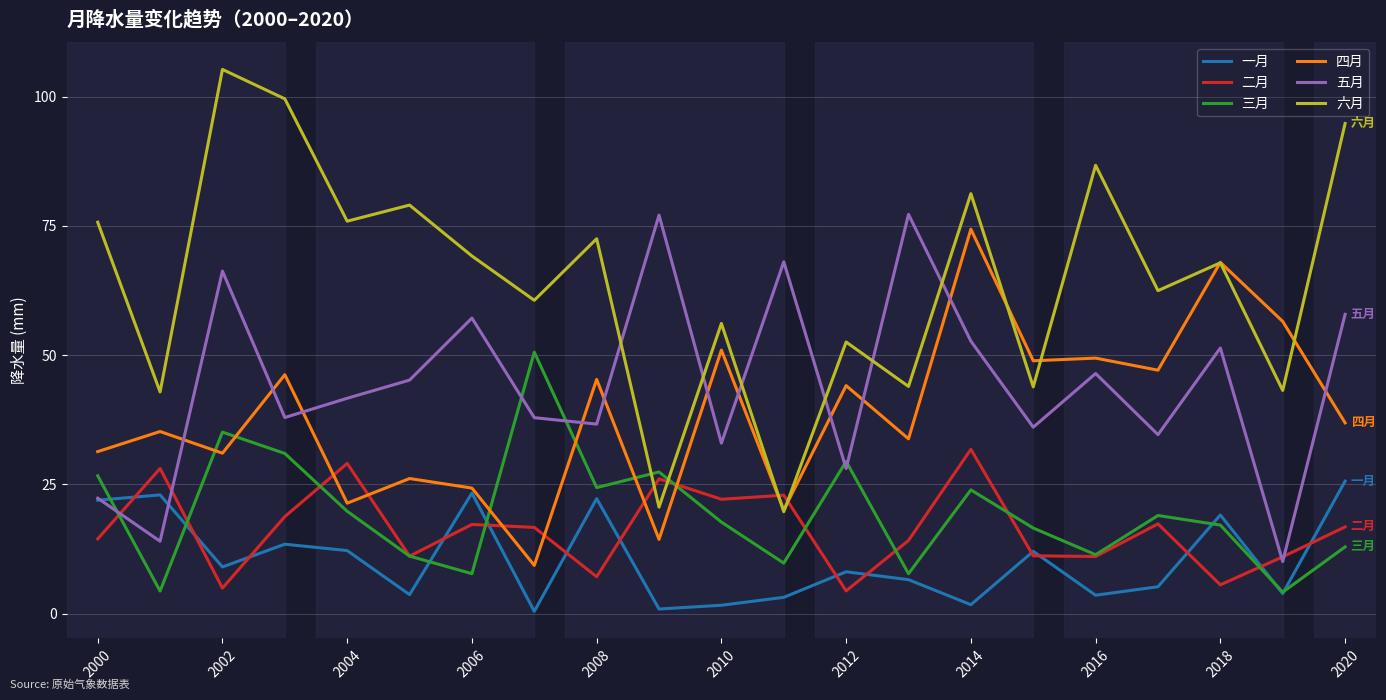

Which series has the largest range (max minus min)?

六月